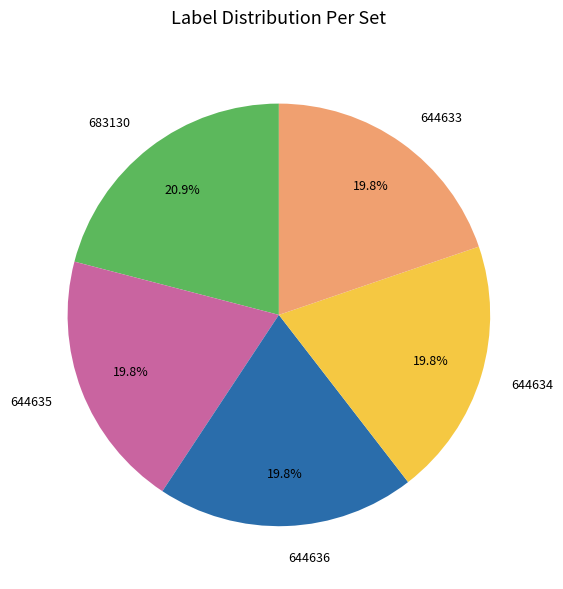

How many segments does this pie chart have?

5